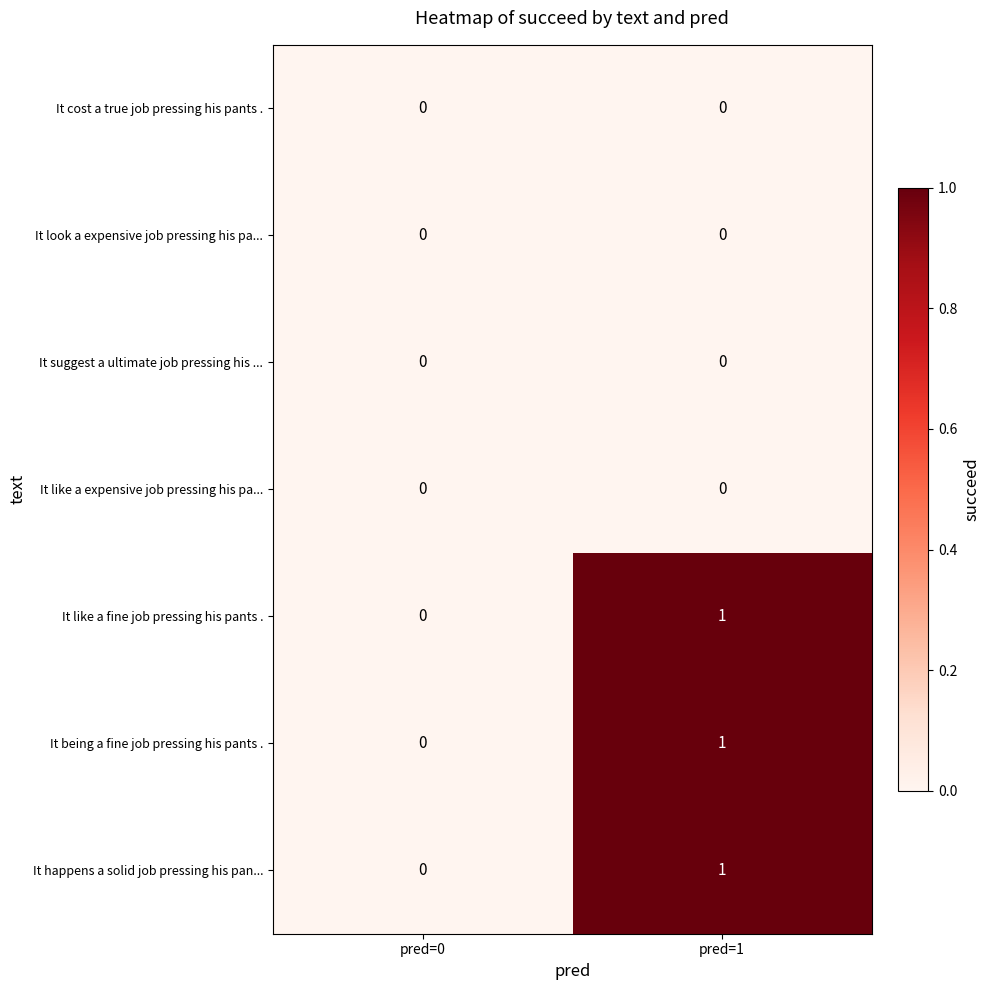

Reading left to right, list all the values displayed in this chart.

It cost a true job pressing his pants .: pred=0=0	pred=1=0
It look a expensive job pressing his pa...: pred=0=0	pred=1=0
It suggest a ultimate job pressing his ...: pred=0=0	pred=1=0
It like a expensive job pressing his pa...: pred=0=0	pred=1=0
It like a fine job pressing his pants .: pred=0=0	pred=1=1
It being a fine job pressing his pants .: pred=0=0	pred=1=1
It happens a solid job pressing his pan...: pred=0=0	pred=1=1